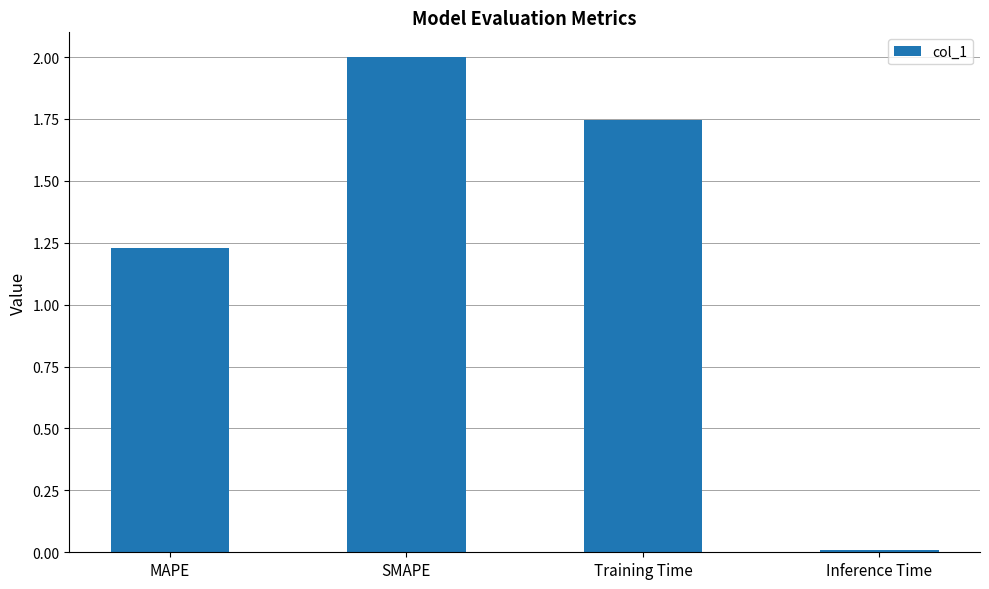

What is the label of the 2nd bar from the left?

SMAPE